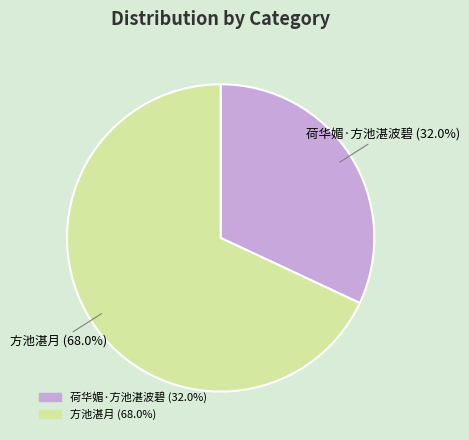

Is there a majority slice in this chart?

Yes